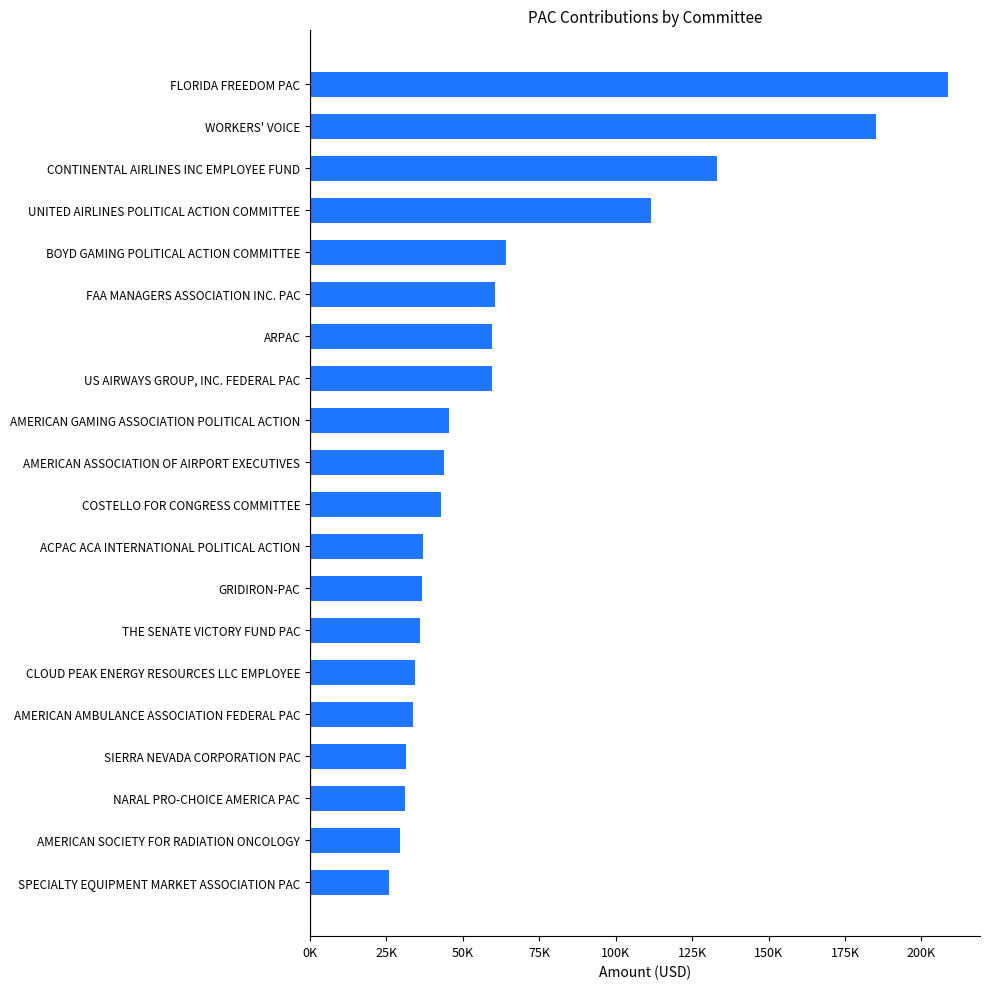

Are the bars horizontal?

Yes